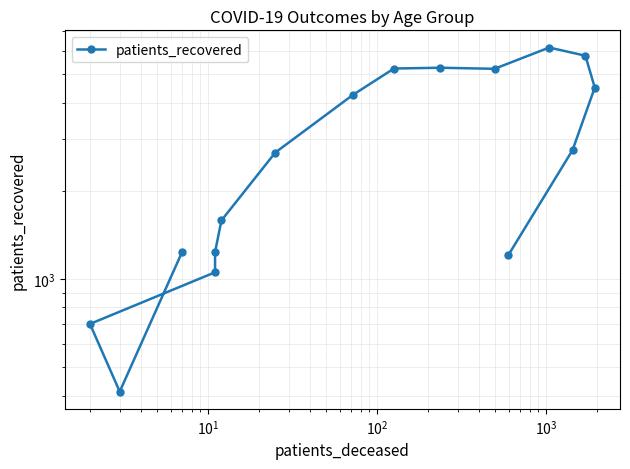

What is the smallest value displayed?

413